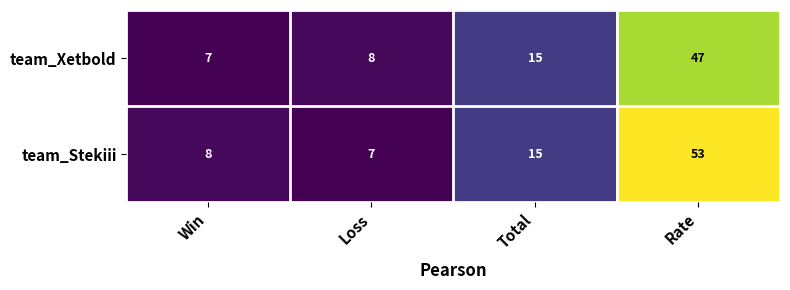

Is it true that team_Xetbold equals 7 at Win?

True